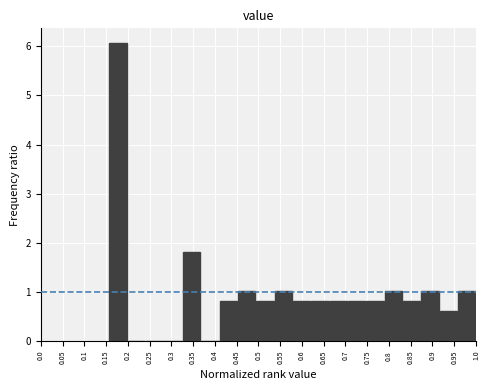

How tall is the bar that spans 0.450 to 0.495 on the x-axis? Neither the bar edges nor the heights are printed on the chart, so give them approximately, as read against the axes.

1.0